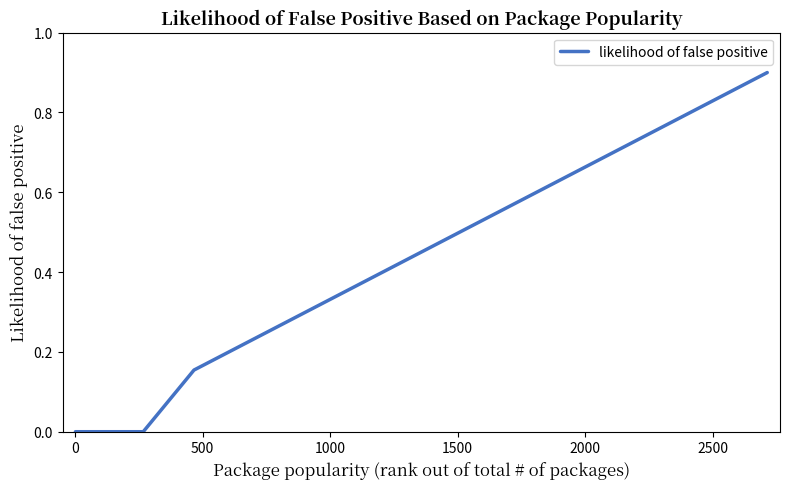

Count the values in the range 0 to 1.

19